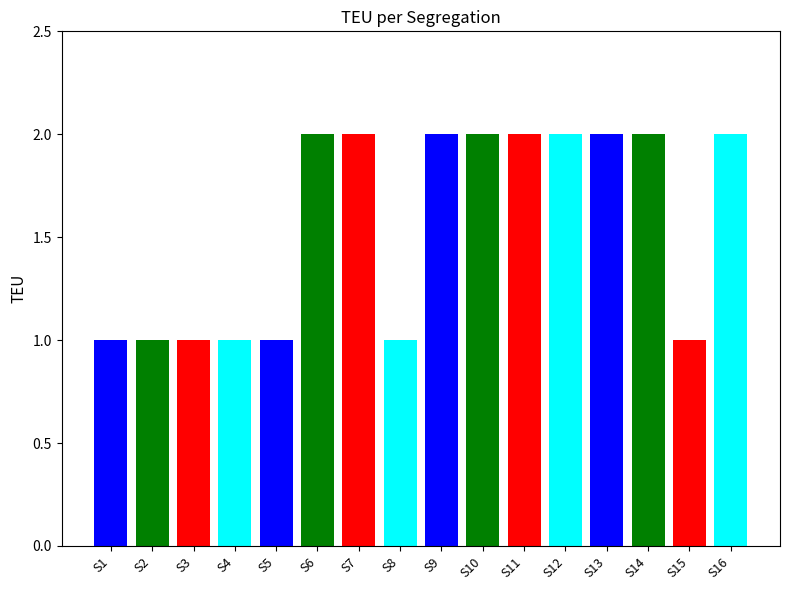

True or false: the data shows 2 at S16.

True